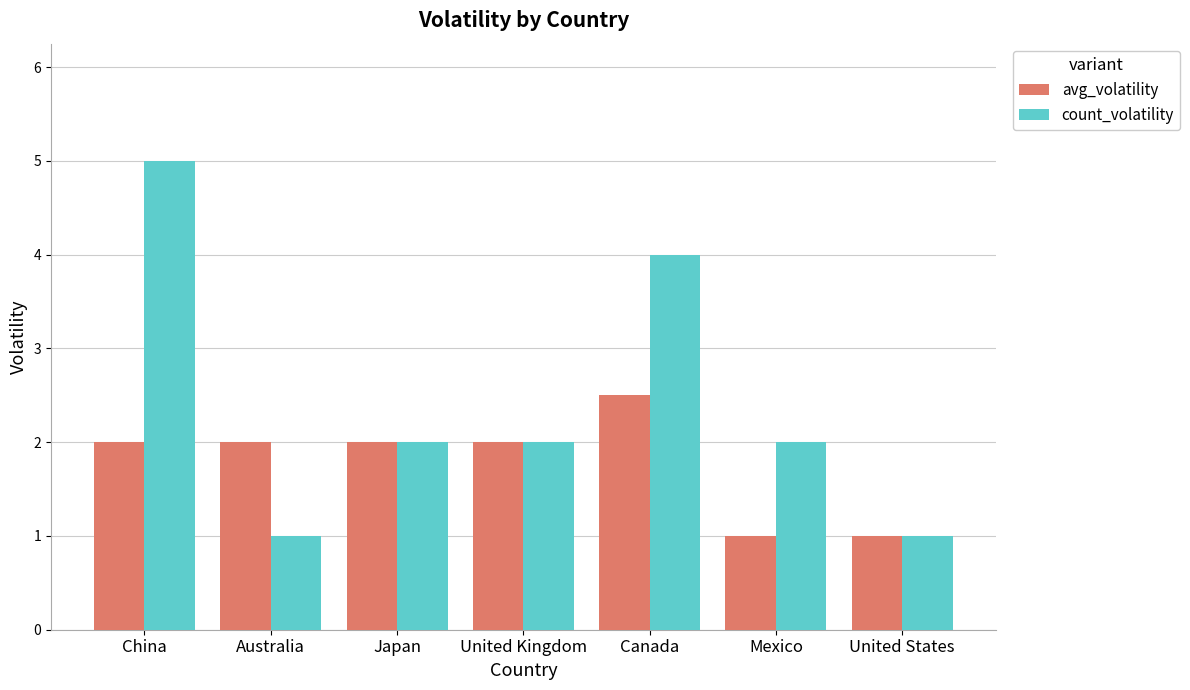

What is the lowest value of the count_volatility series?

1.0